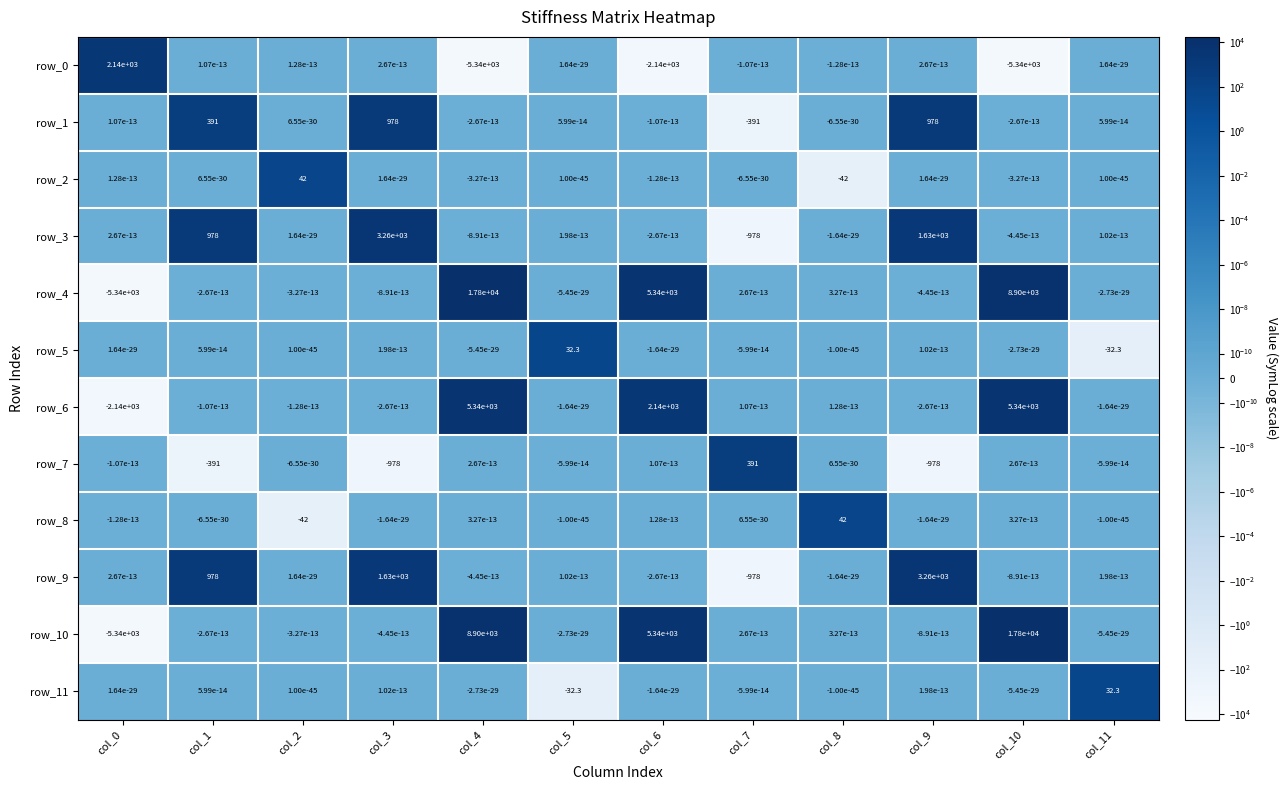

What is the difference between the highest and lowest values at col_5?

64.6